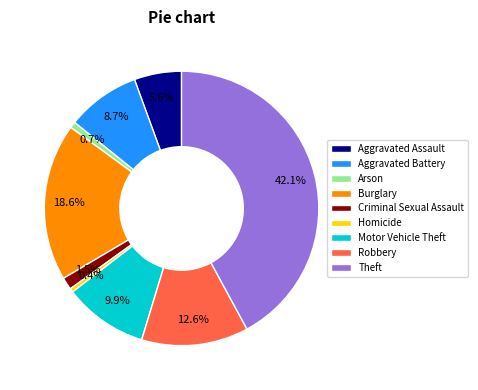

What percentage do Aggravated Battery and Arson together represent?

9.4%